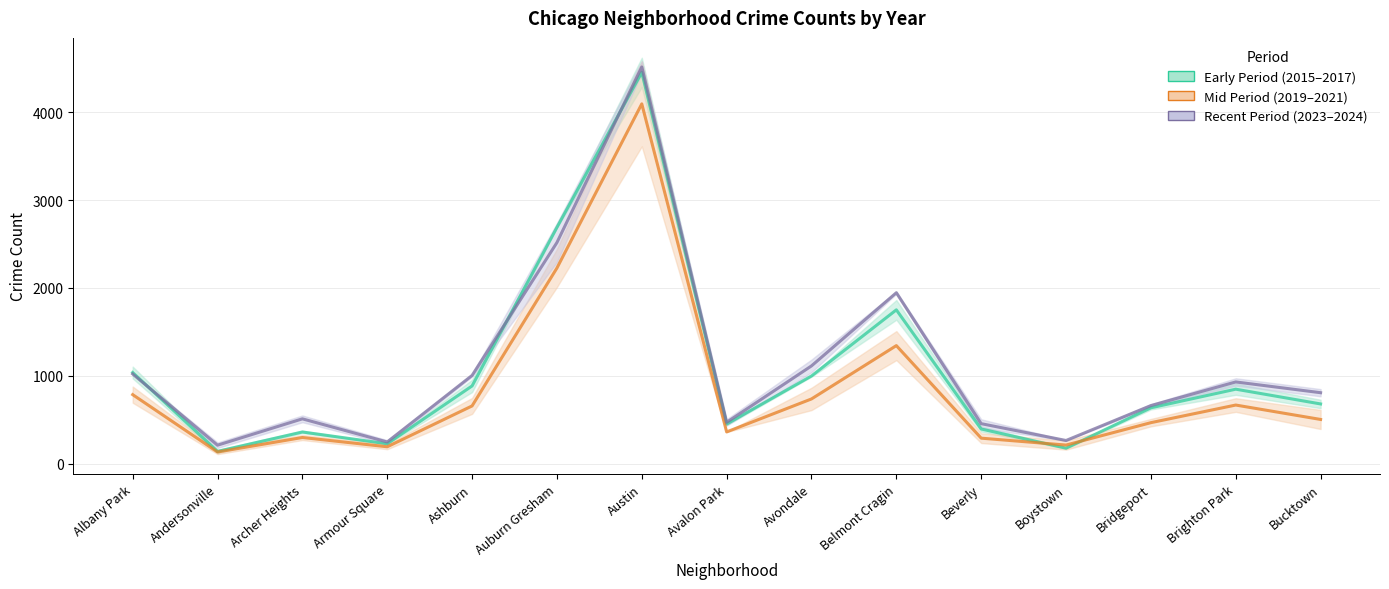

Does the chart display data point markers on the line(s)?

No